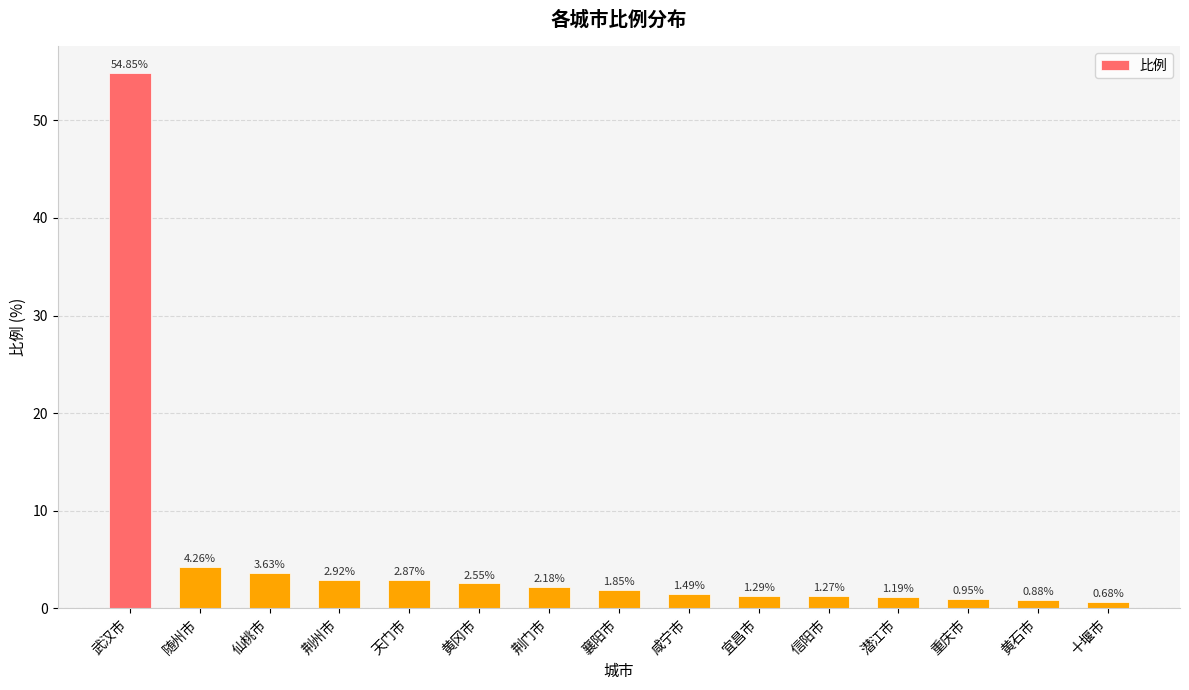

What is the maximum value shown in the chart?

54.9